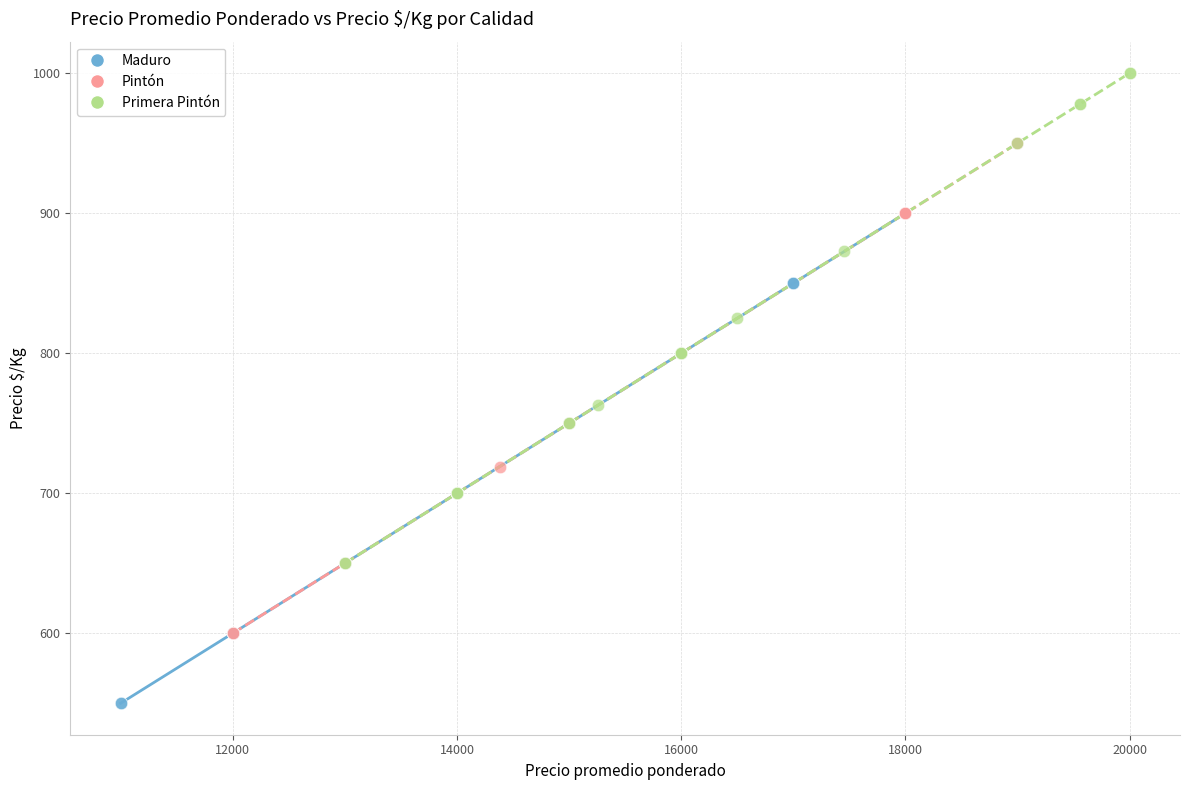

Which series reaches the maximum Y coordinate?

Primera Pintón